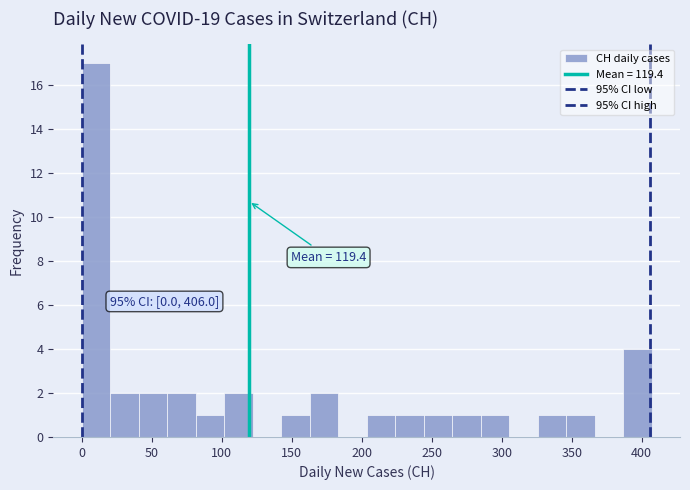

Which range on the x-axis has the tallest bar?

0 to 20